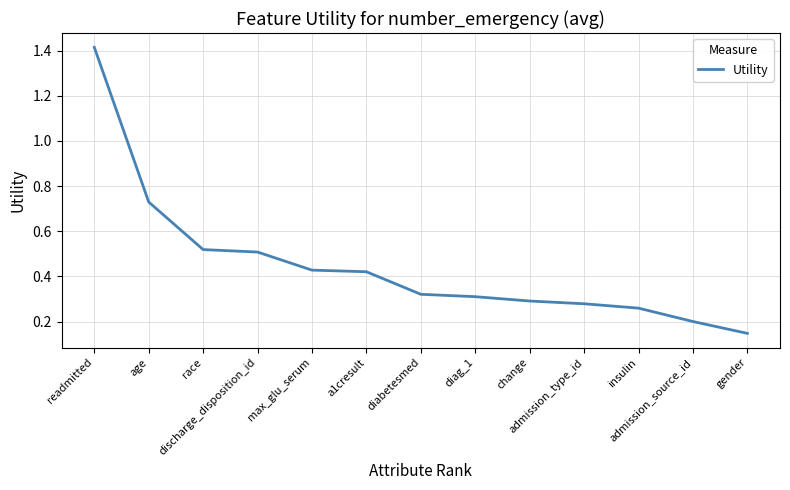

How many lines are shown in the chart?

1